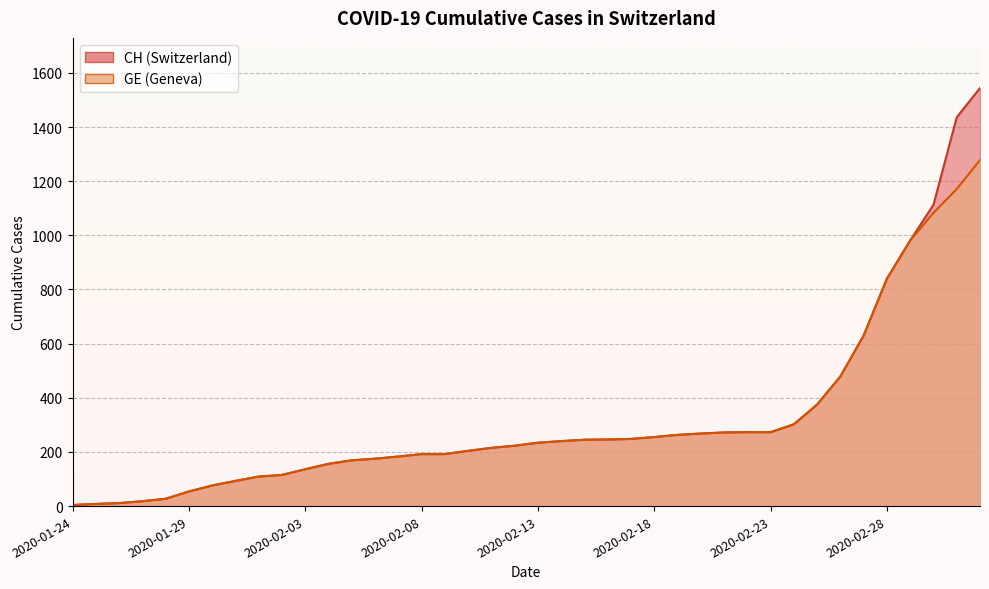

What is the maximum value for GE?

1278